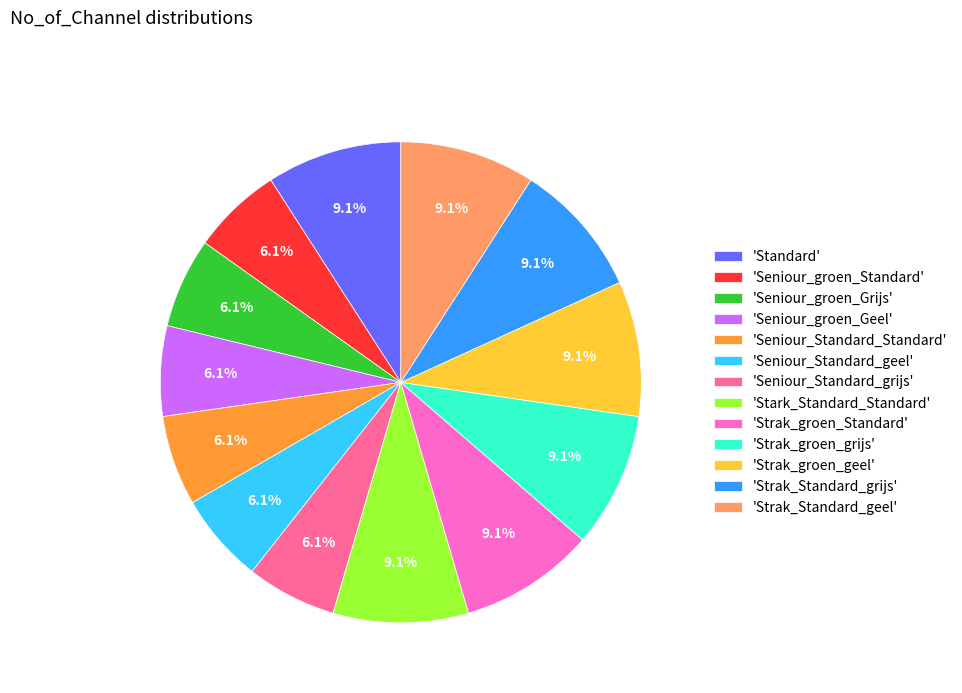

What is the ratio of the value at 'Seniour_groen_Geel' to the value at 'Seniour_groen_Grijs'?

1.0